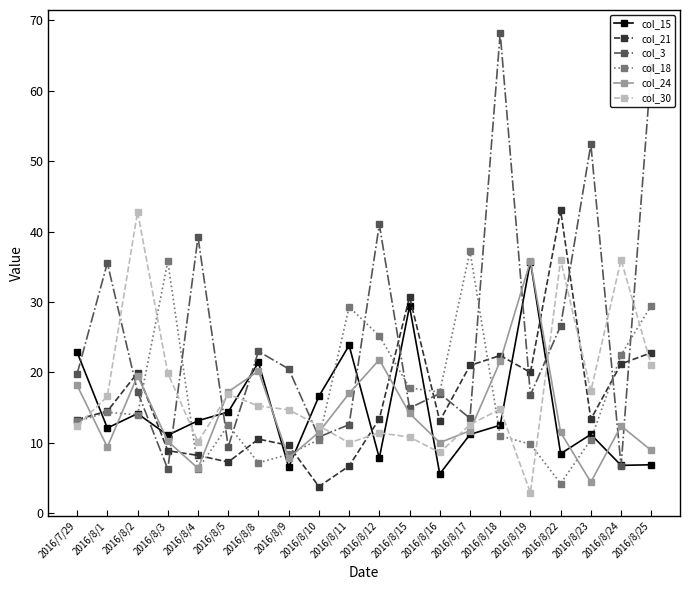

The value of col_18 at 2016/8/3 is 17.3. True or false?

False